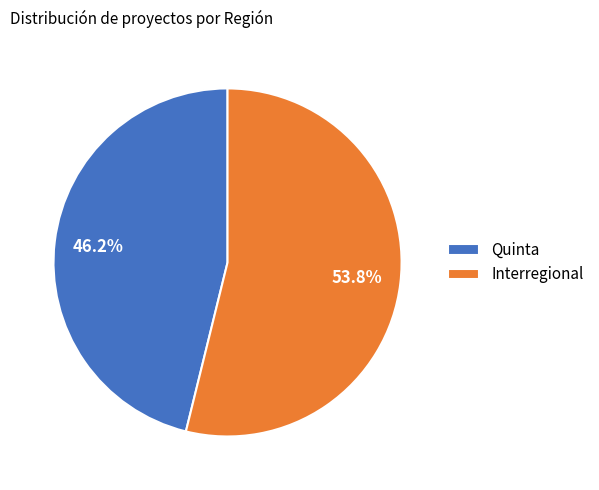

What is the smallest slice in the pie chart?

Quinta